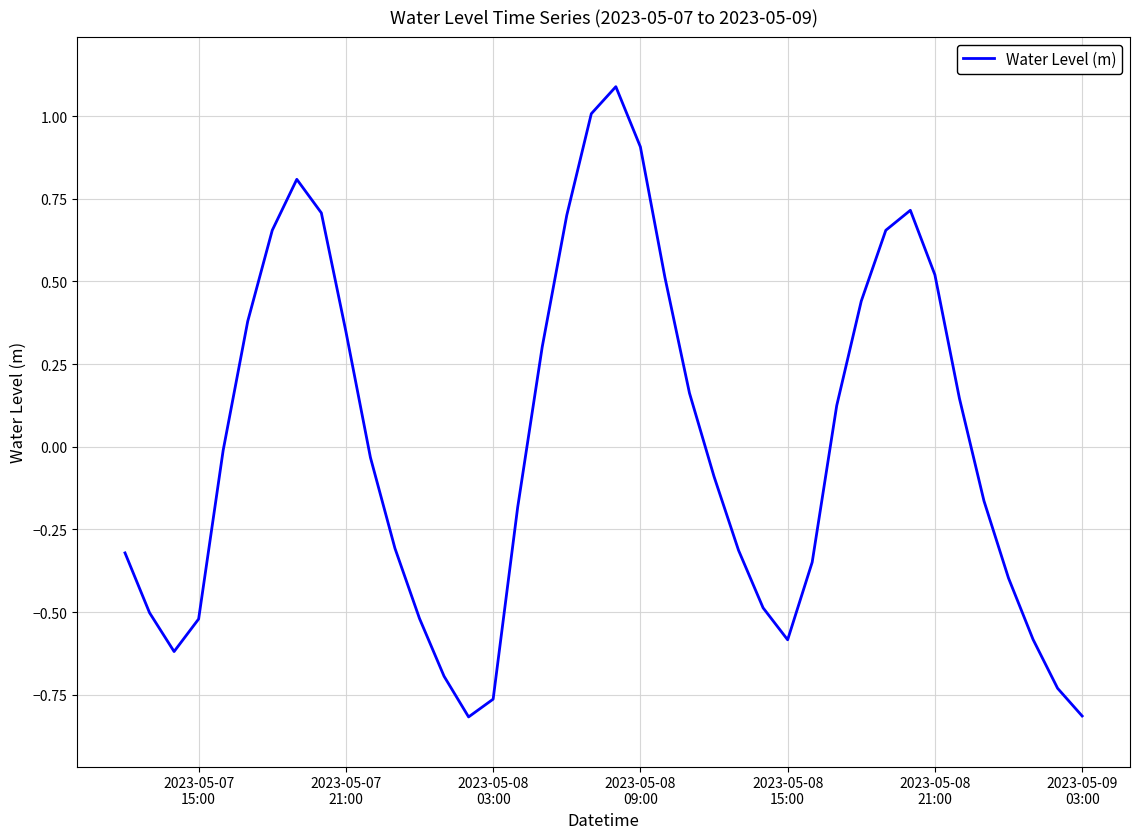

True or false: the data has more than 2 interior local peaks.

True